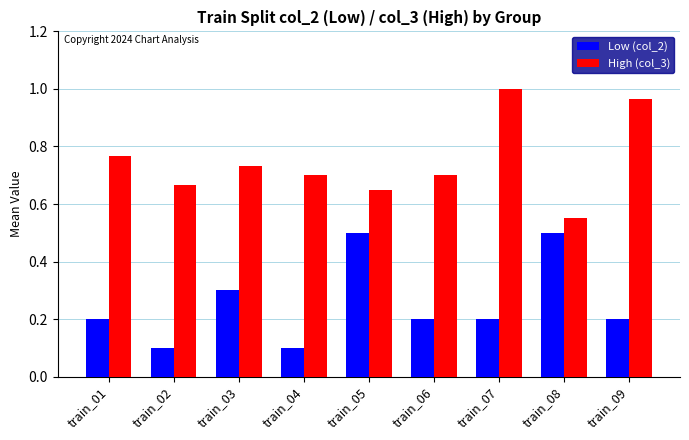

What is the difference between the highest and lowest values at train_03?

0.4